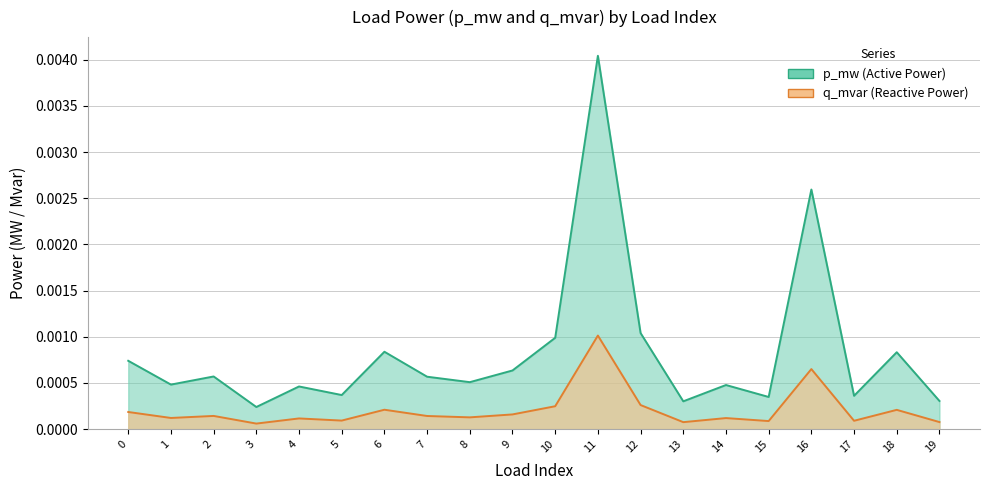

Which series has the widest spread of values?

p_mw